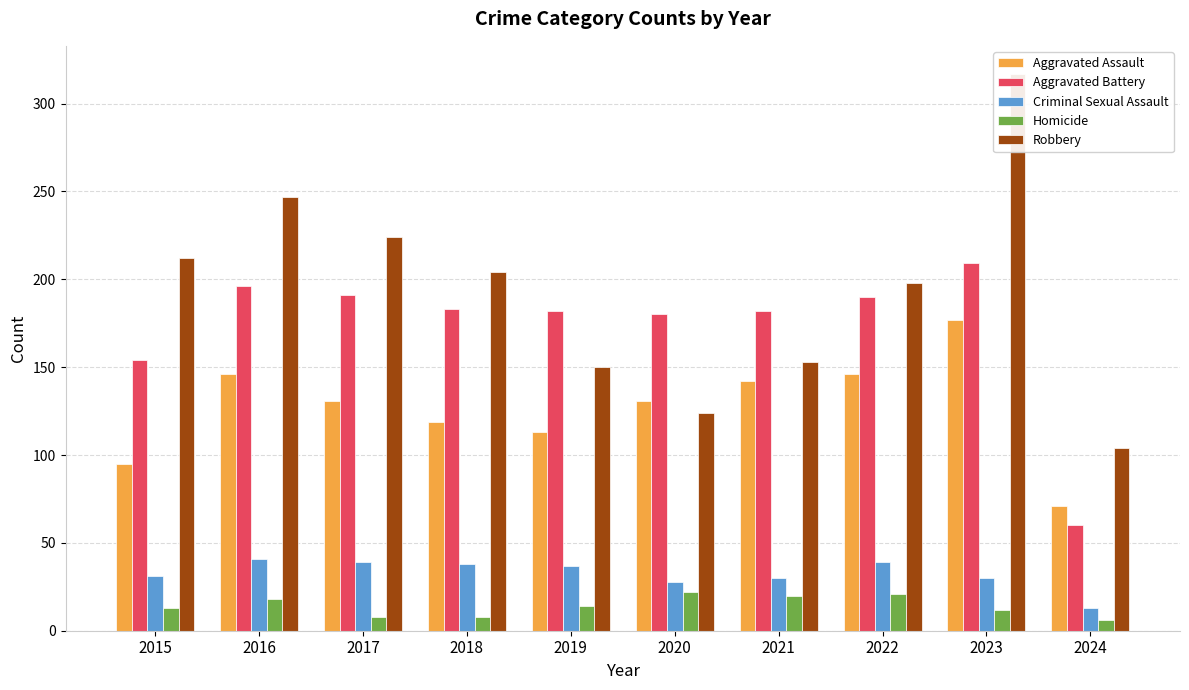

List the labels in order of Criminal Sexual Assault value, smallest first.

2024, 2020, 2021, 2023, 2015, 2019, 2018, 2017, 2022, 2016